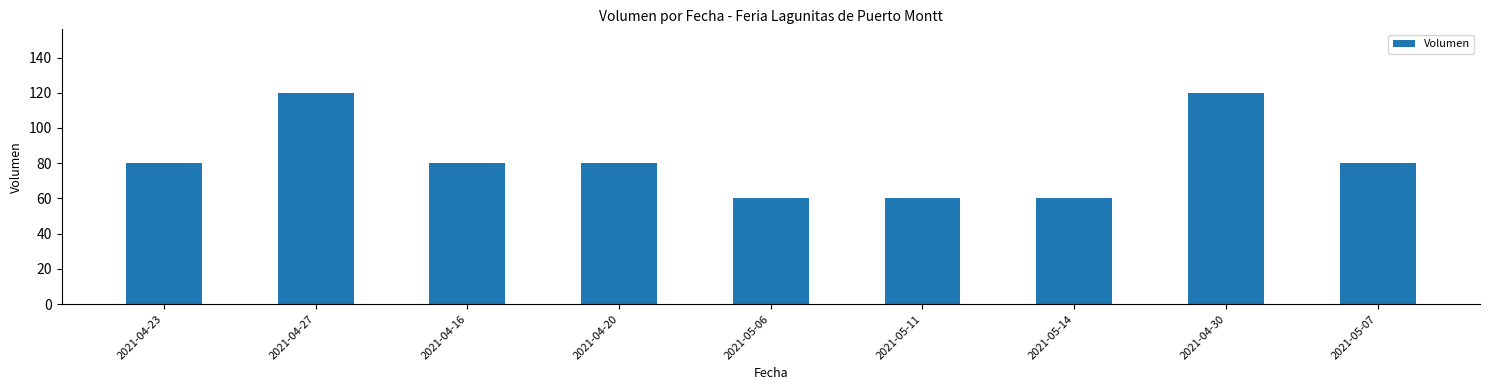

Reading left to right, list all the values displayed in this chart.

2021-04-23=80	2021-04-27=120	2021-04-16=80	2021-04-20=80	2021-05-06=60	2021-05-11=60	2021-05-14=60	2021-04-30=120	2021-05-07=80